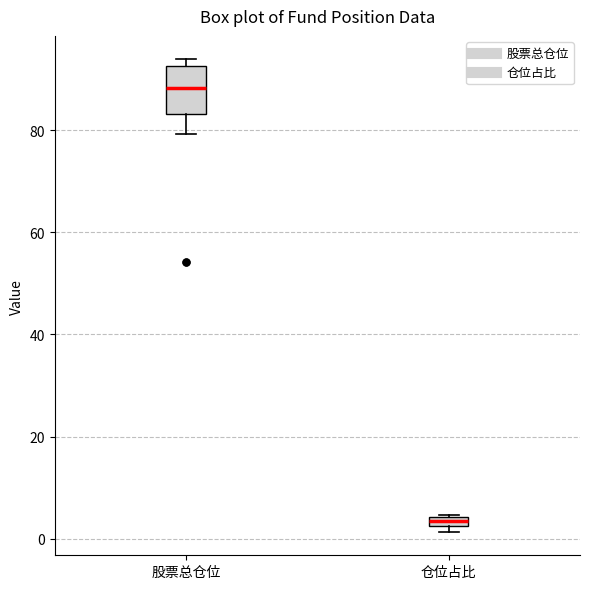

Which box's median line is the lowest?

仓位占比